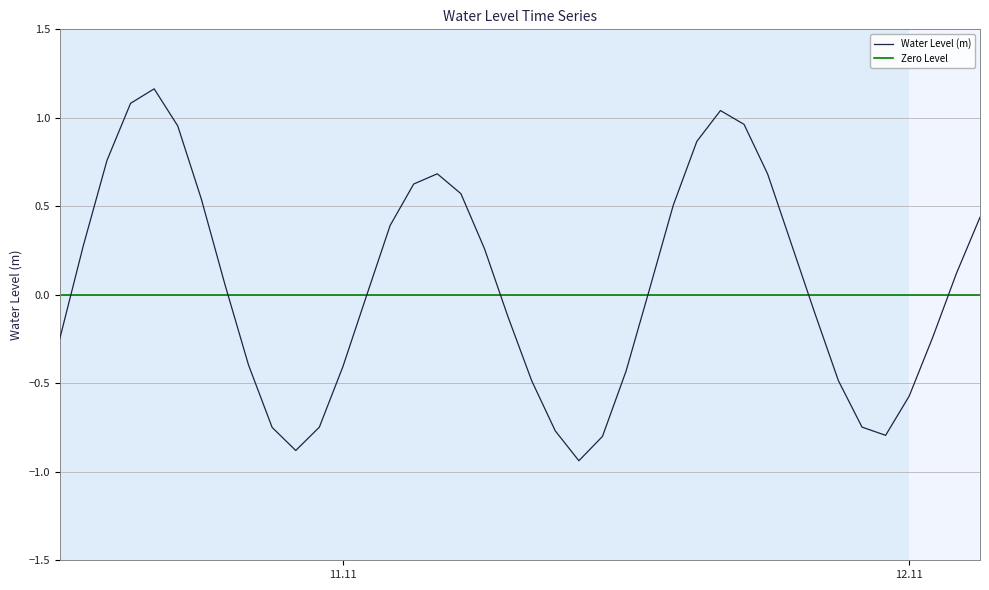

The value at 2022-11-10 22:00:00 is -0.9. True or false?

True